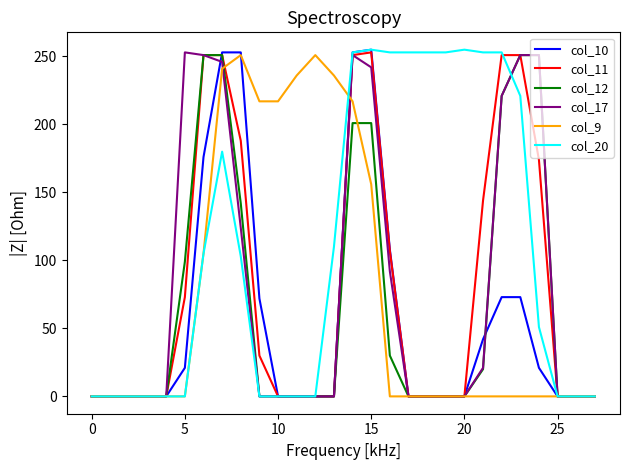

Which series has the largest total across all categories?

col_20